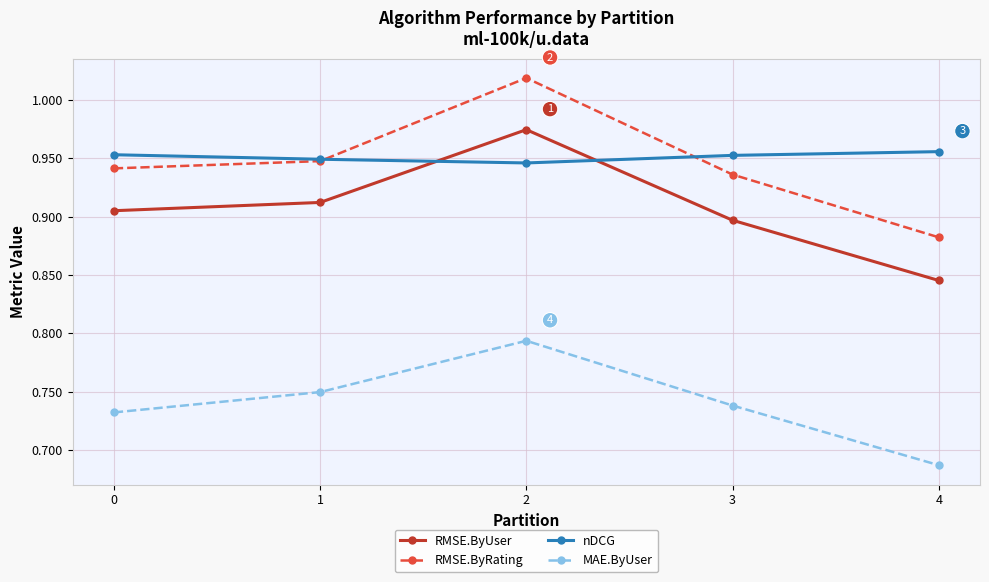

Which series has the largest total across all categories?

nDCG